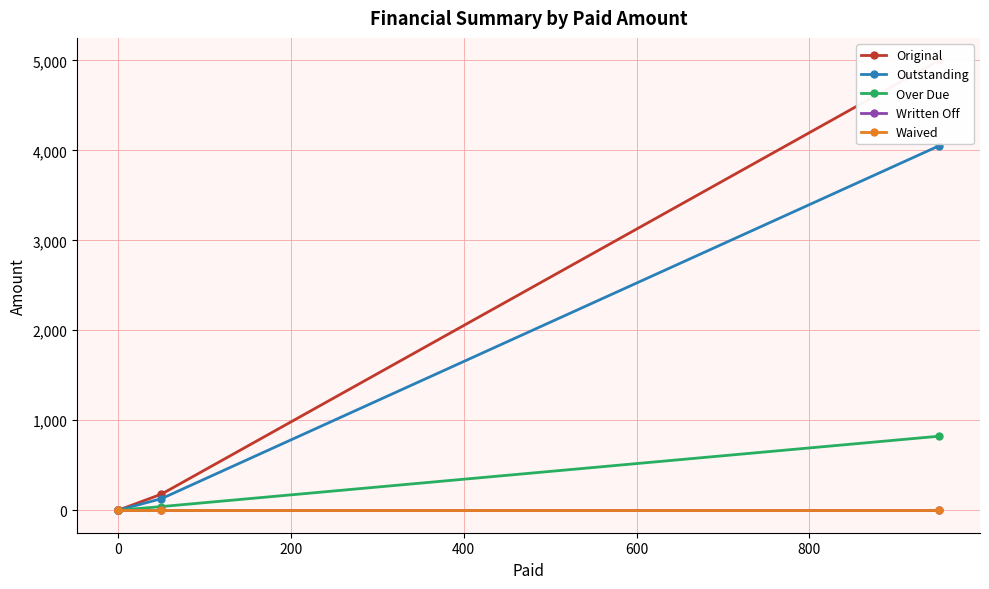

Which series has the largest total across all categories?

Original